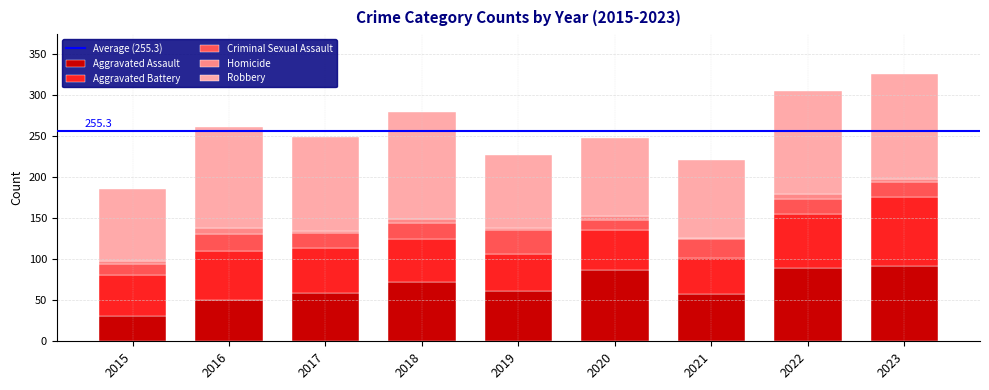

How many distinct data groups are displayed?

5